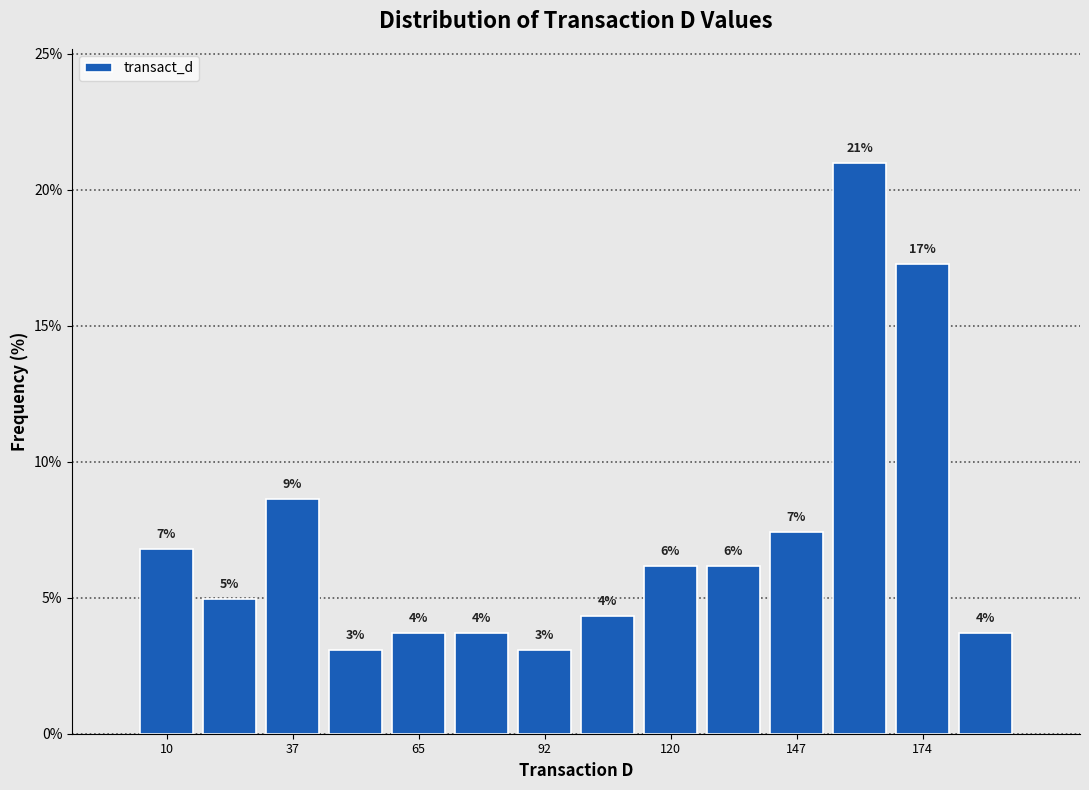

Around what value on the x-axis is the tallest bar? Give the approximate position of its centre, as read against the axis.

160